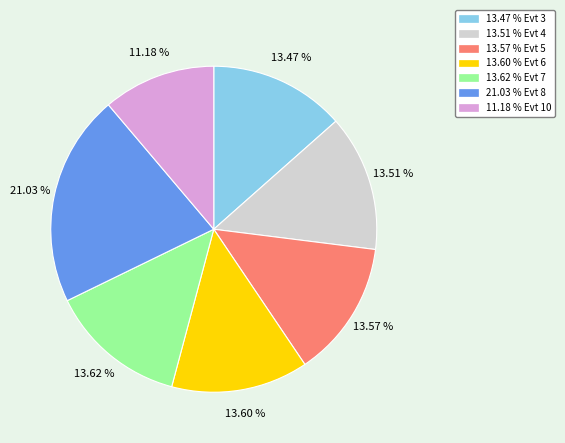

Is there a majority slice in this chart?

No